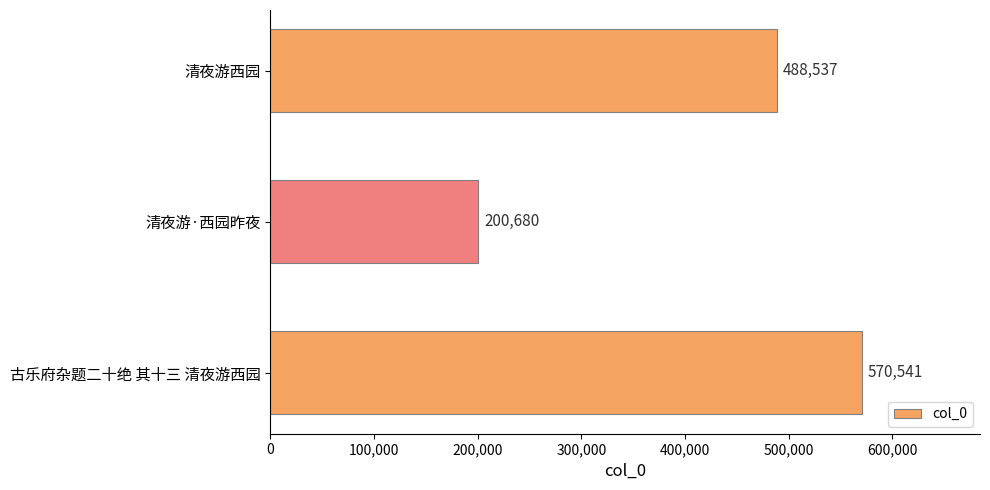

Does the chart contain any negative values?

No